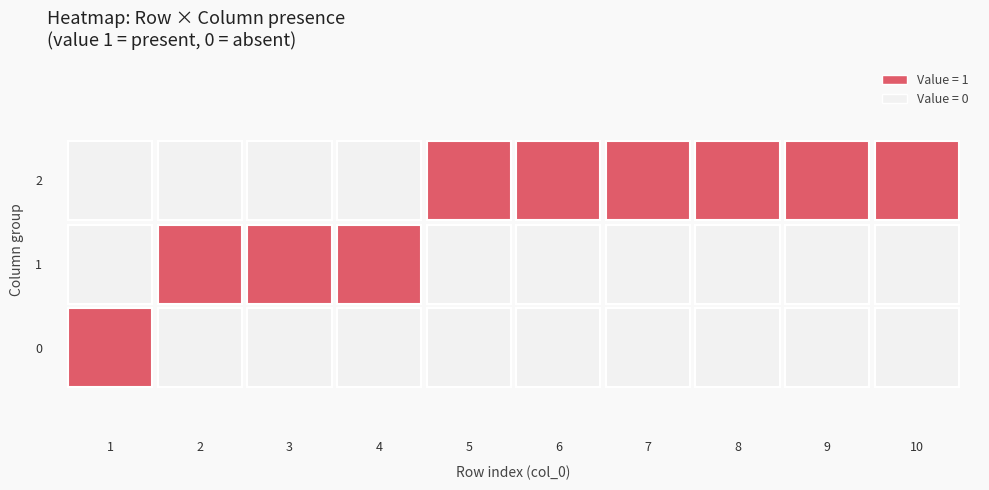

Which series has the largest total across all categories?

2